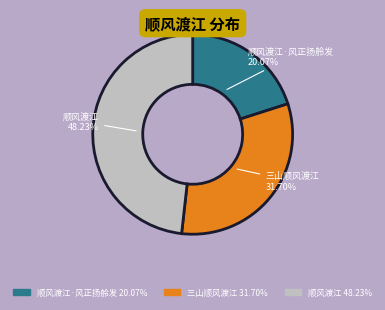

What portion of the pie excludes 顺风渡江·风正扬舲发?

79.9%